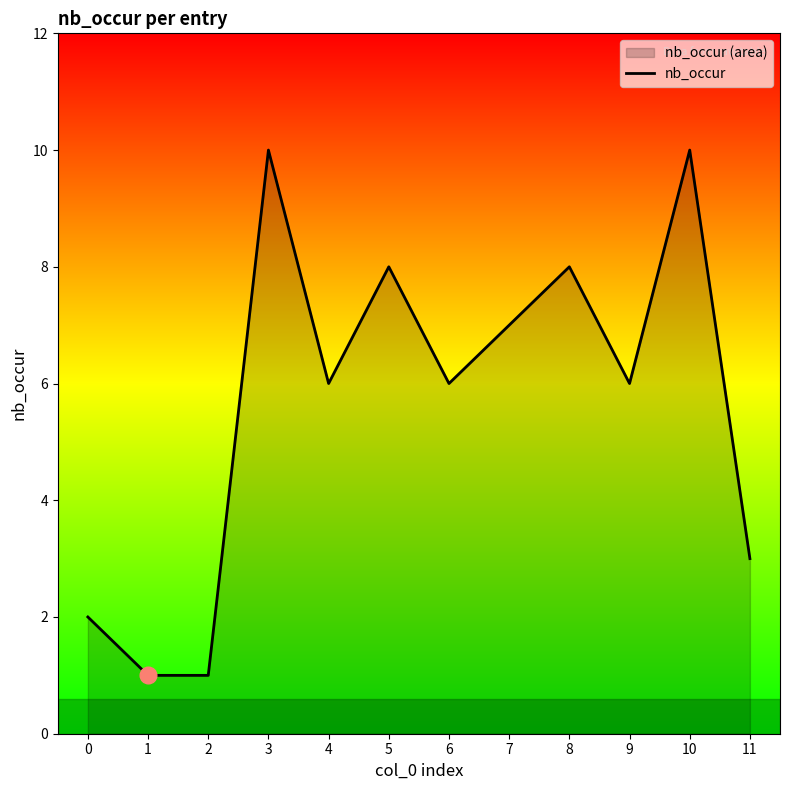

Does the chart have visible grid lines?

No